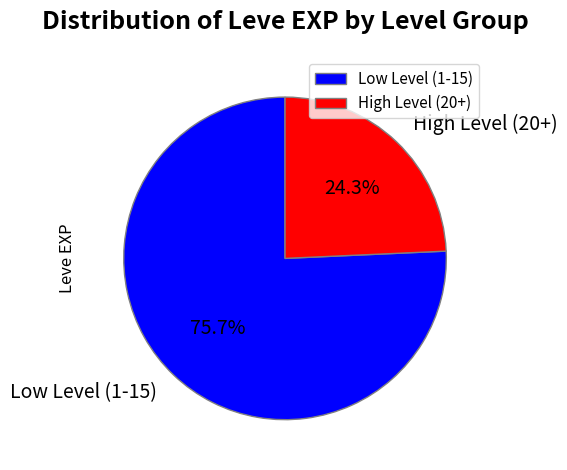

What is the ratio of the value at Low Level (1-15) to the value at High Level (20+)?

3.1